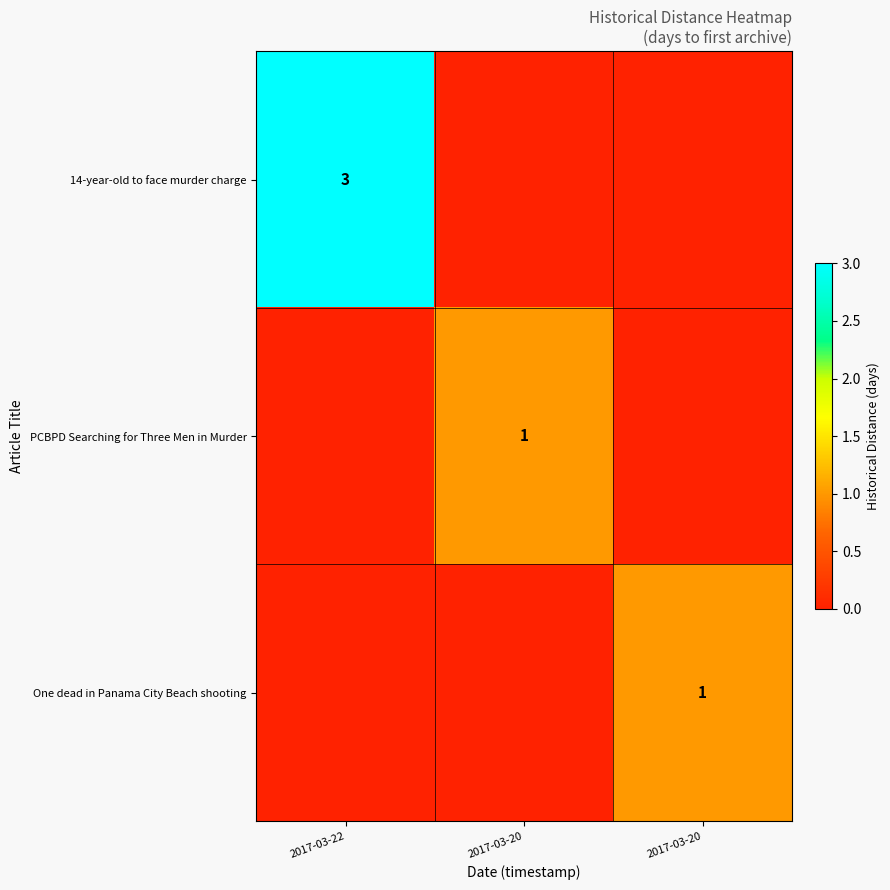

What is the difference between the highest and lowest values at 2017-03-22?

3